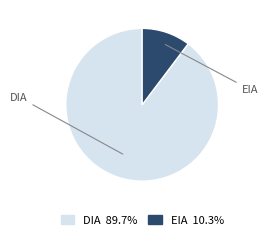

Which category has the smallest portion of the pie?

EIA